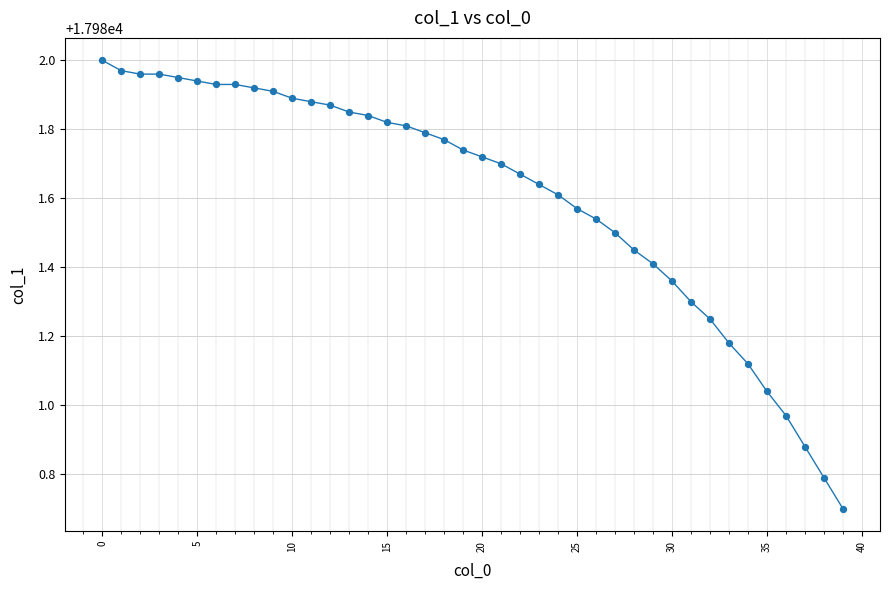

What is the difference between the maximum and minimum values?

1.3